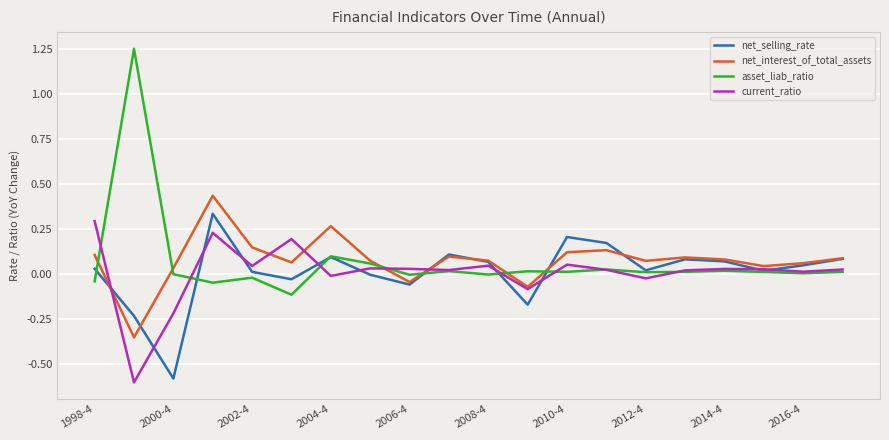

Which series has the widest spread of values?

asset_liab_ratio